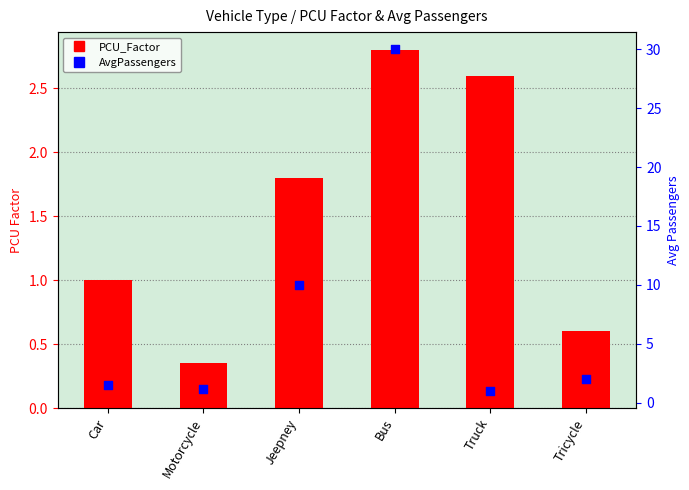

Which series has the largest Y range (max minus min)?

AvgPassengers